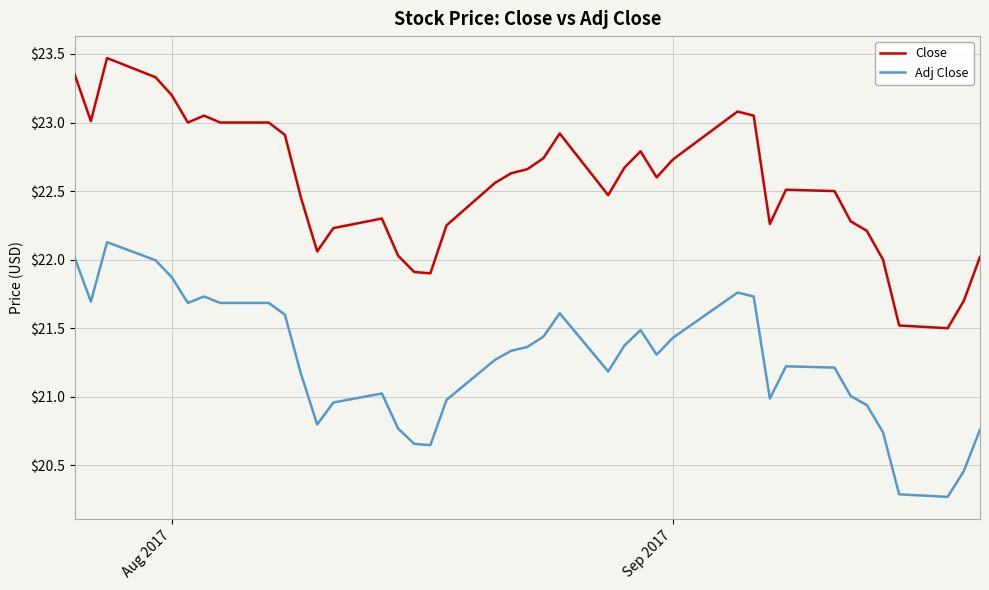

Which series has the largest total across all categories?

Close